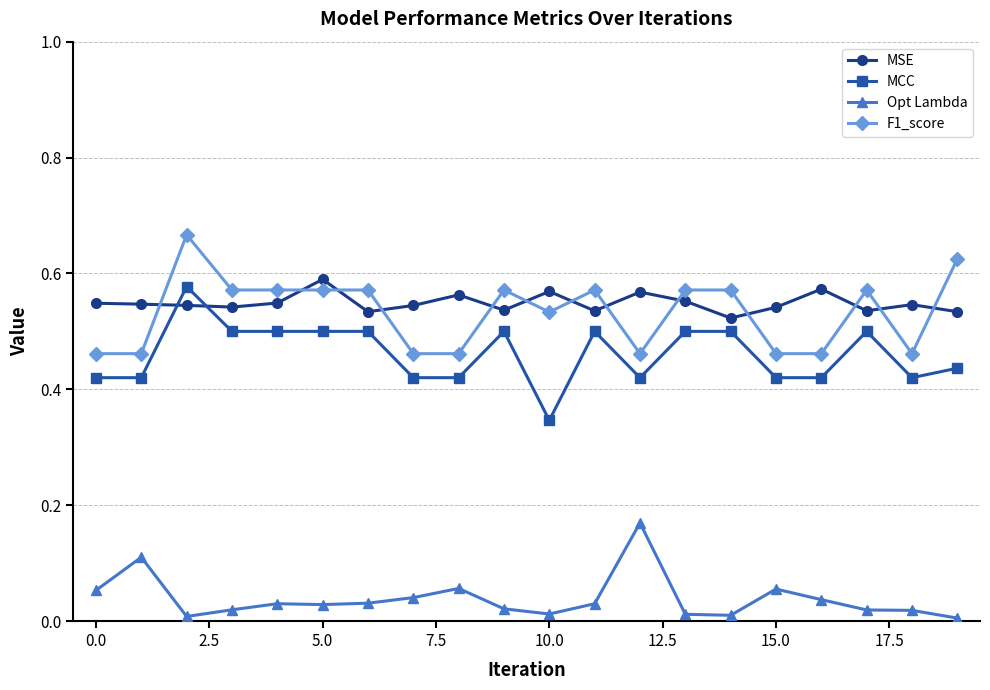

In Opt Lambda, how many points are lower than both neighbors (excluding endpoints)?

4